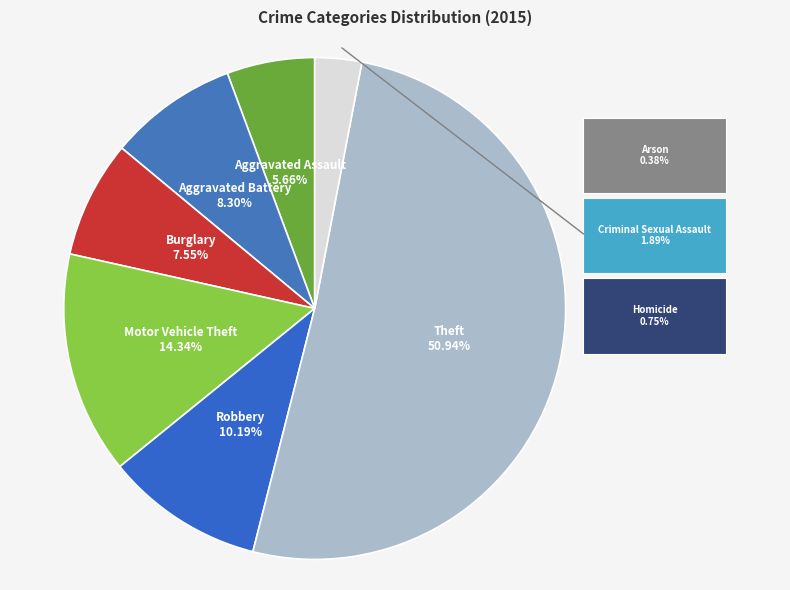

Count the number of slices in the pie.

7